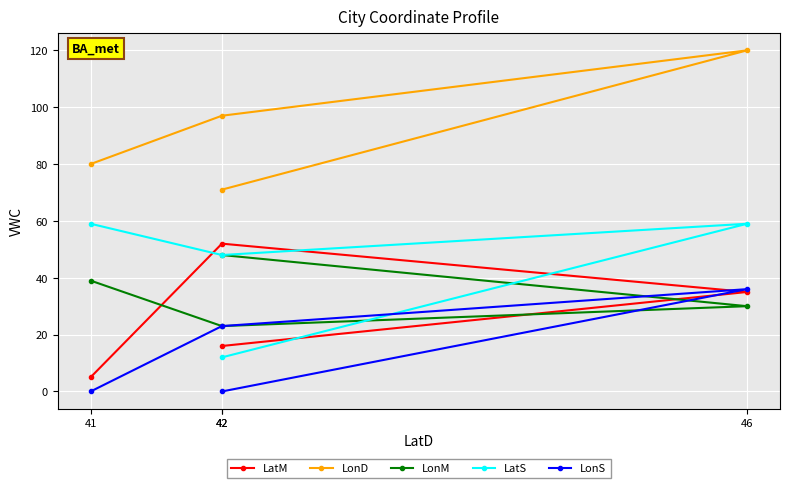

Reading left to right, what are all the values shown in this chart?

LatM: 41=5	42=52	46=35	42=16
LonD: 41=80	42=97	46=120	42=71
LonM: 41=39	42=23	46=30	42=48
LatS: 41=59	42=48	46=59	42=12
LonS: 41=0	42=23	46=36	42=0